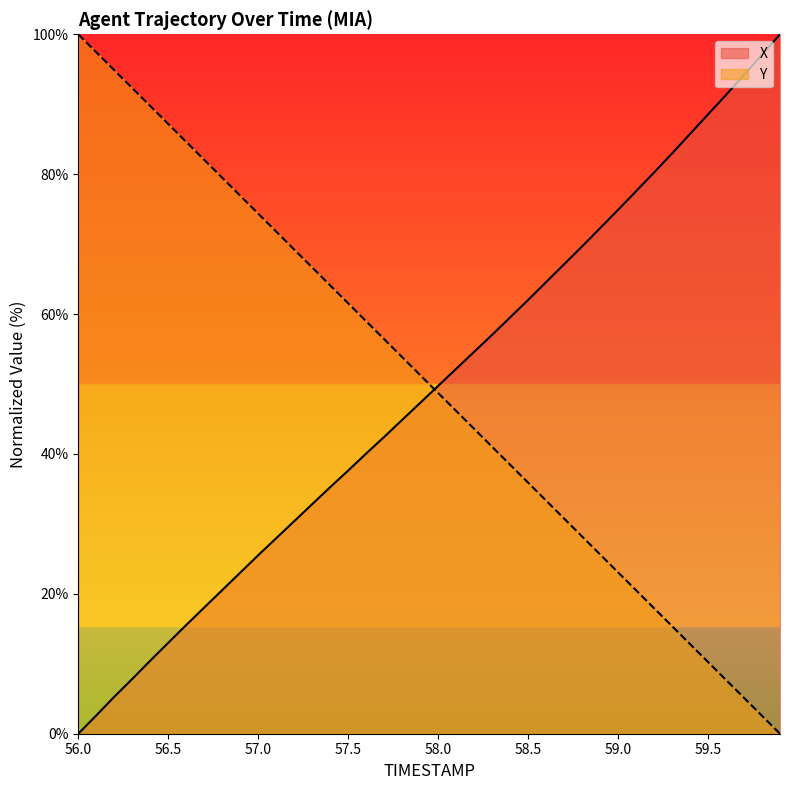

Does the chart have visible grid lines?

No